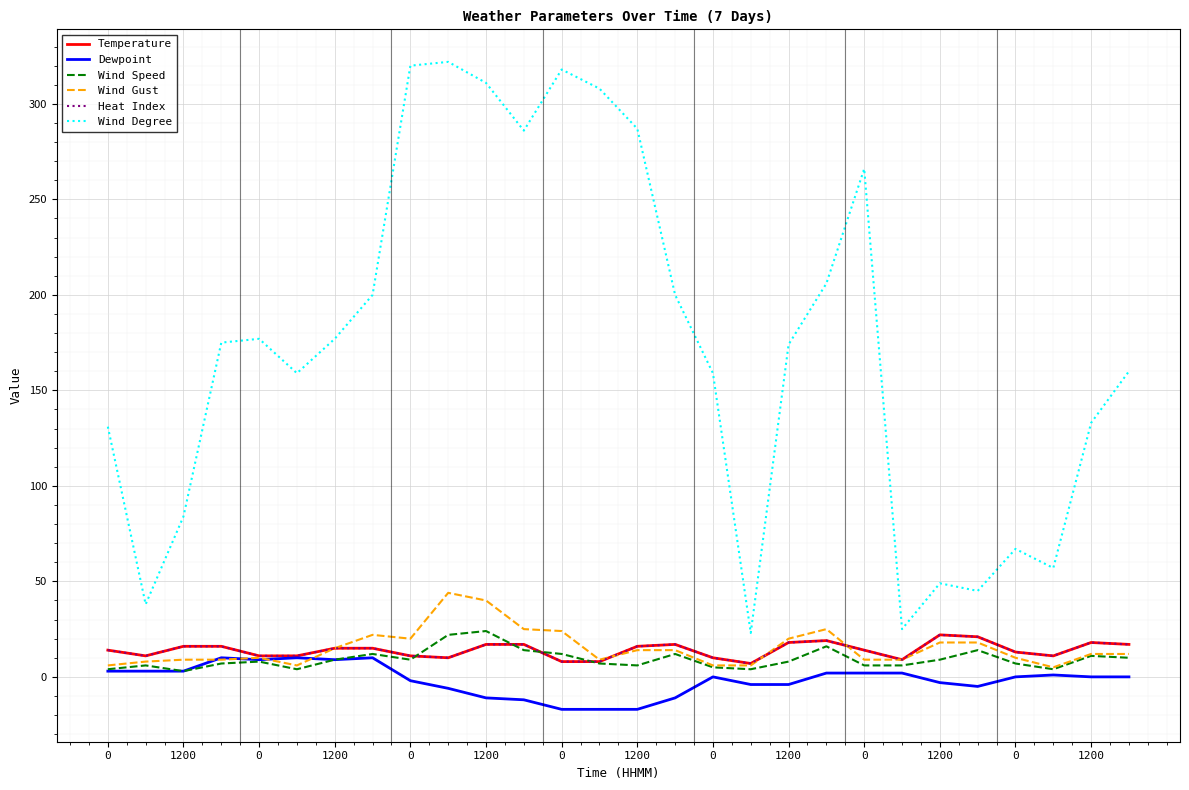

Is this an area chart (filled region under the line)?

No